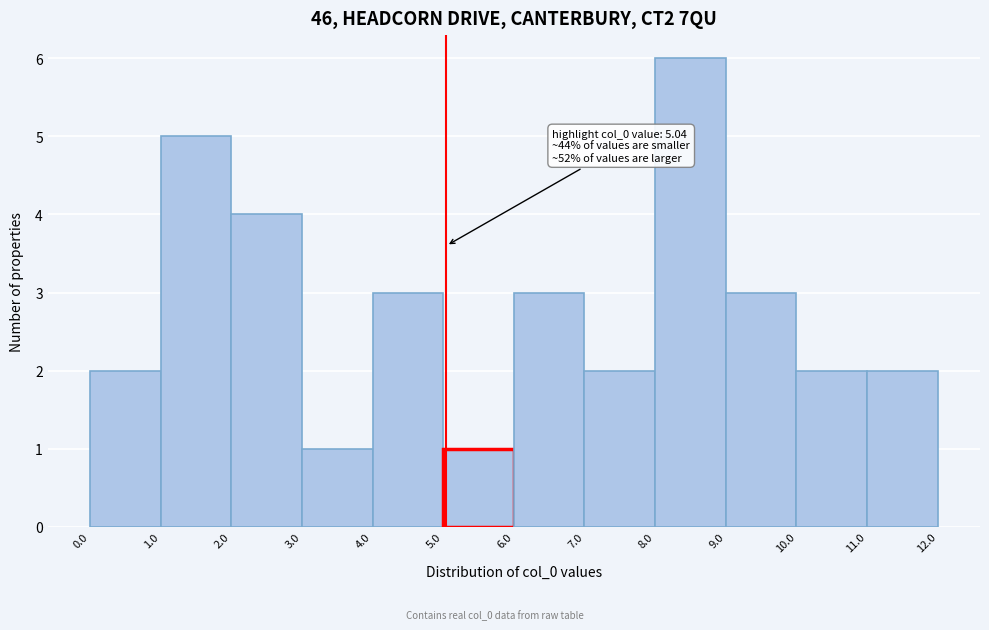

Over which range of the x-axis is the bar tallest?

8.0 to 9.0